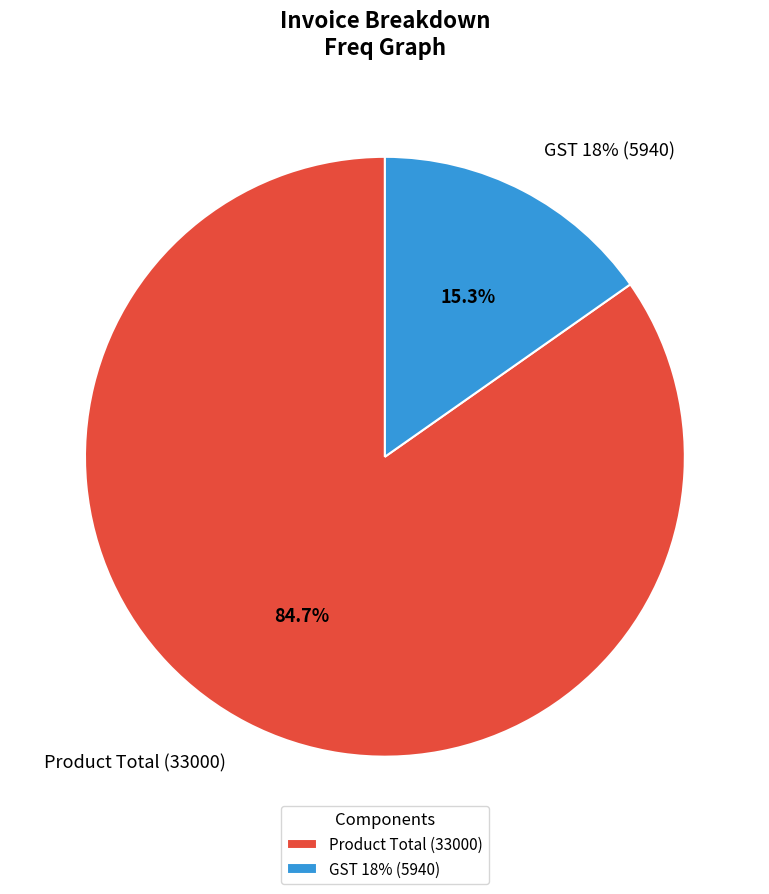

True or false: Product Total (33000) accounts for 94% of the total.

False